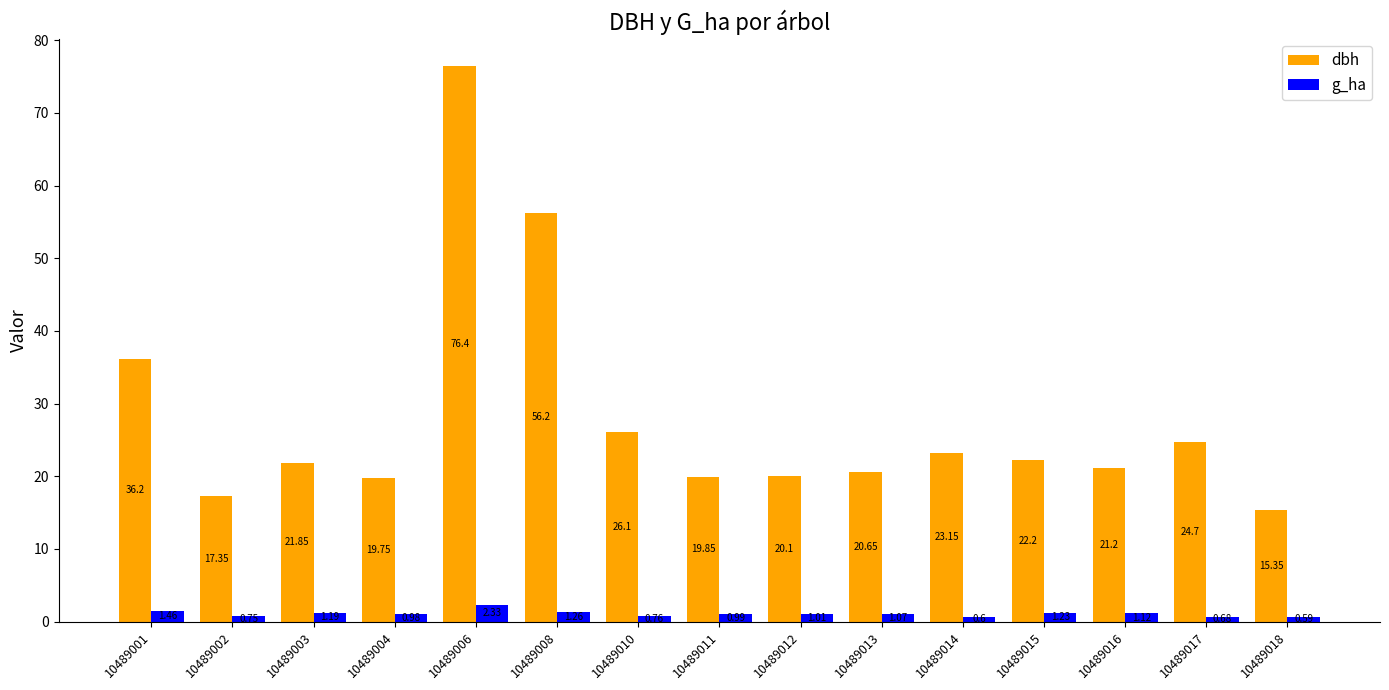

Between 10489006 and 10489013, which series saw the biggest shift?

dbh